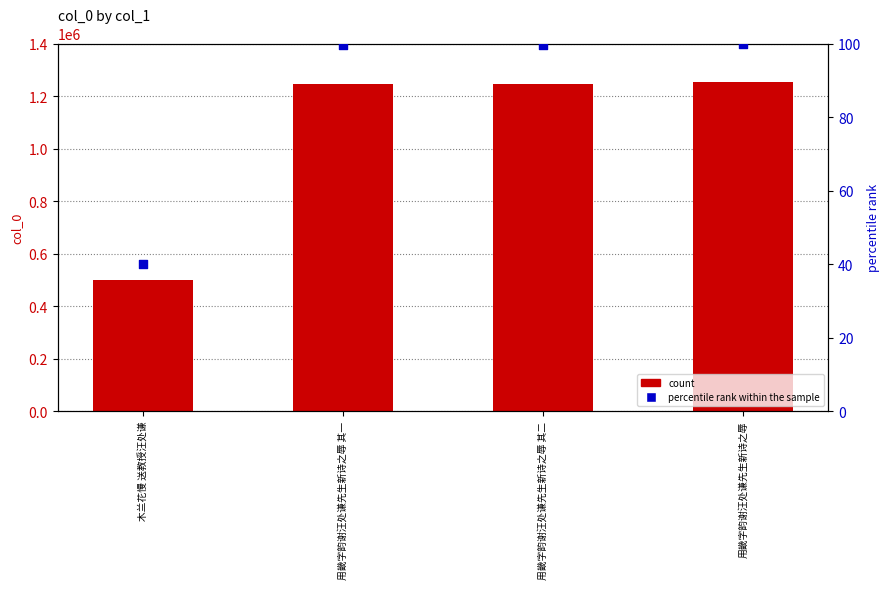

Which series contains the highest Y value?

count